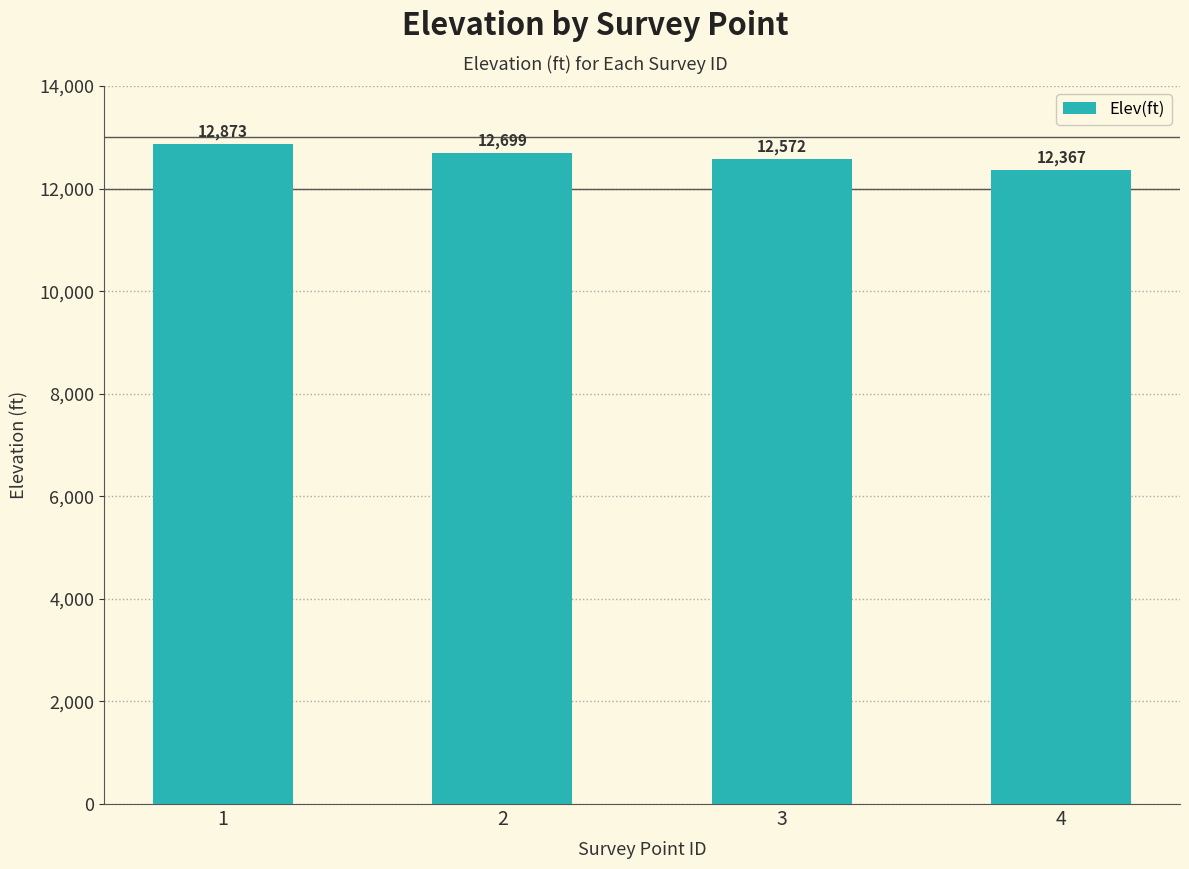

What is the maximum value shown in the chart?

12873.2